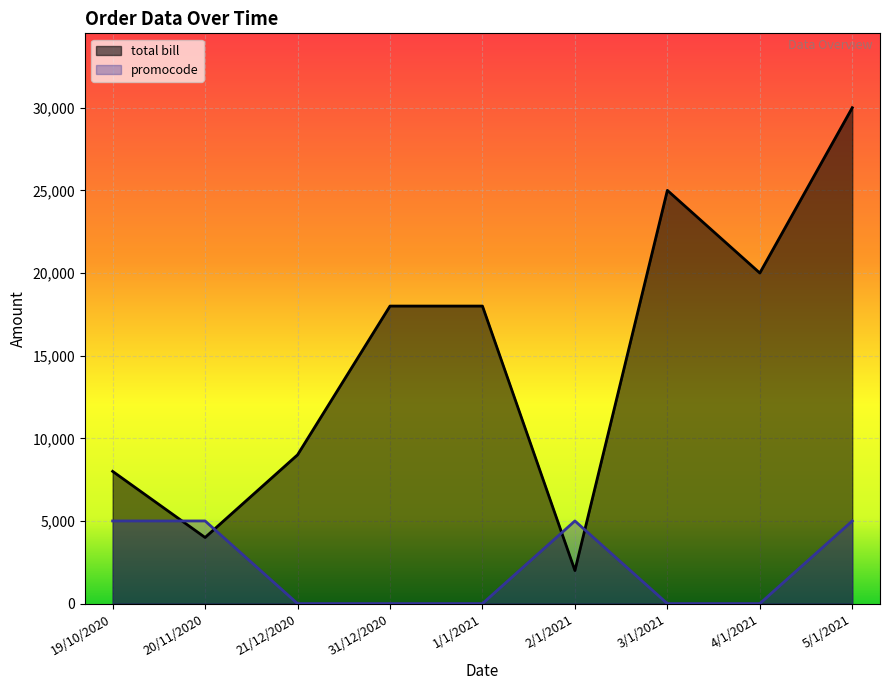

Rank the series by their maximum value, from lowest to highest.

promocode, total bill